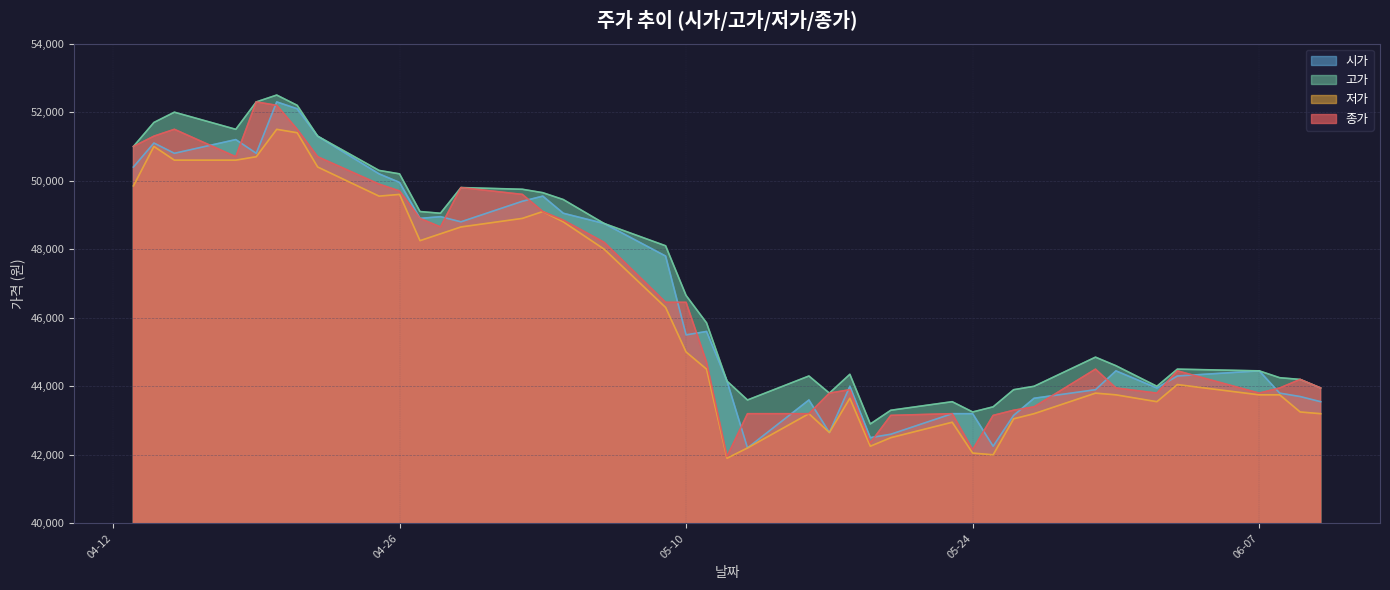

What is the total value across all series at 2022-04-13?

202250